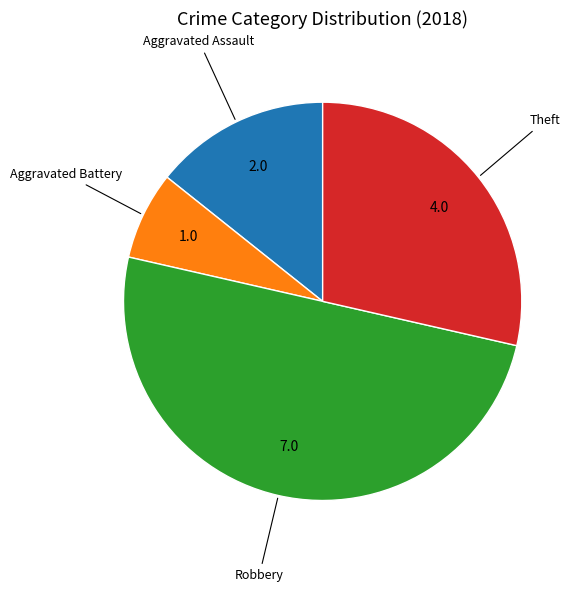

Is there any slice that represents more than half of the pie?

No